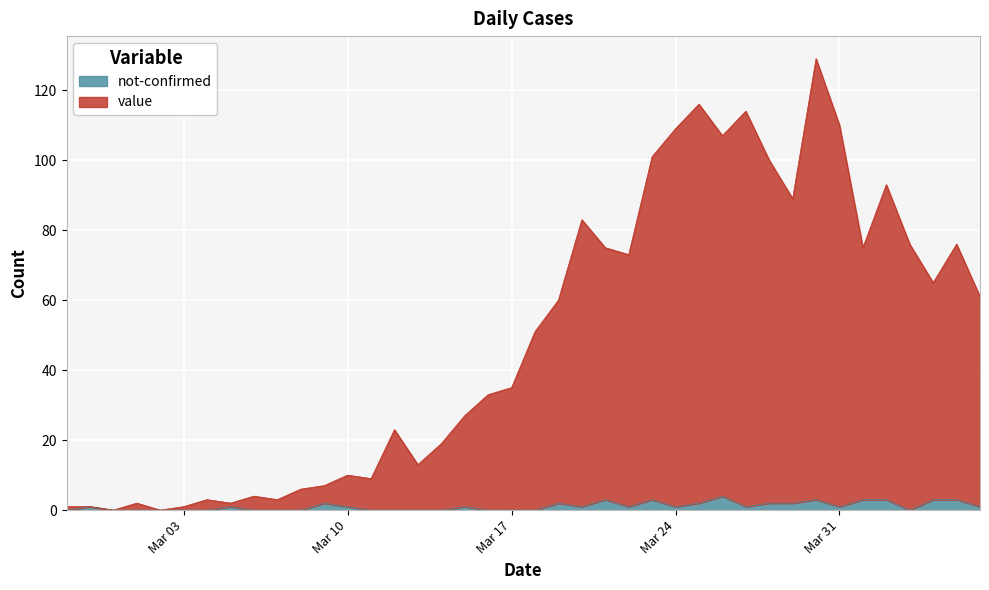

Is it true that not-confirmed equals 0 at Mar 03?

True